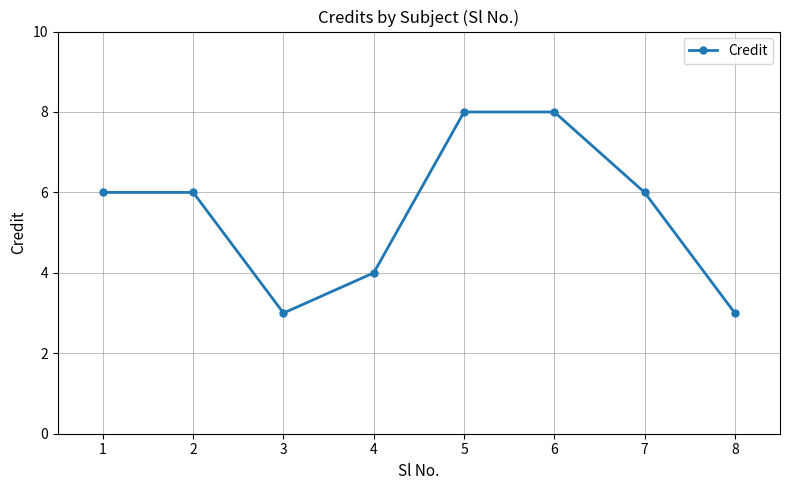

How many interior local valleys (lower than both neighbors) does the data have?

1